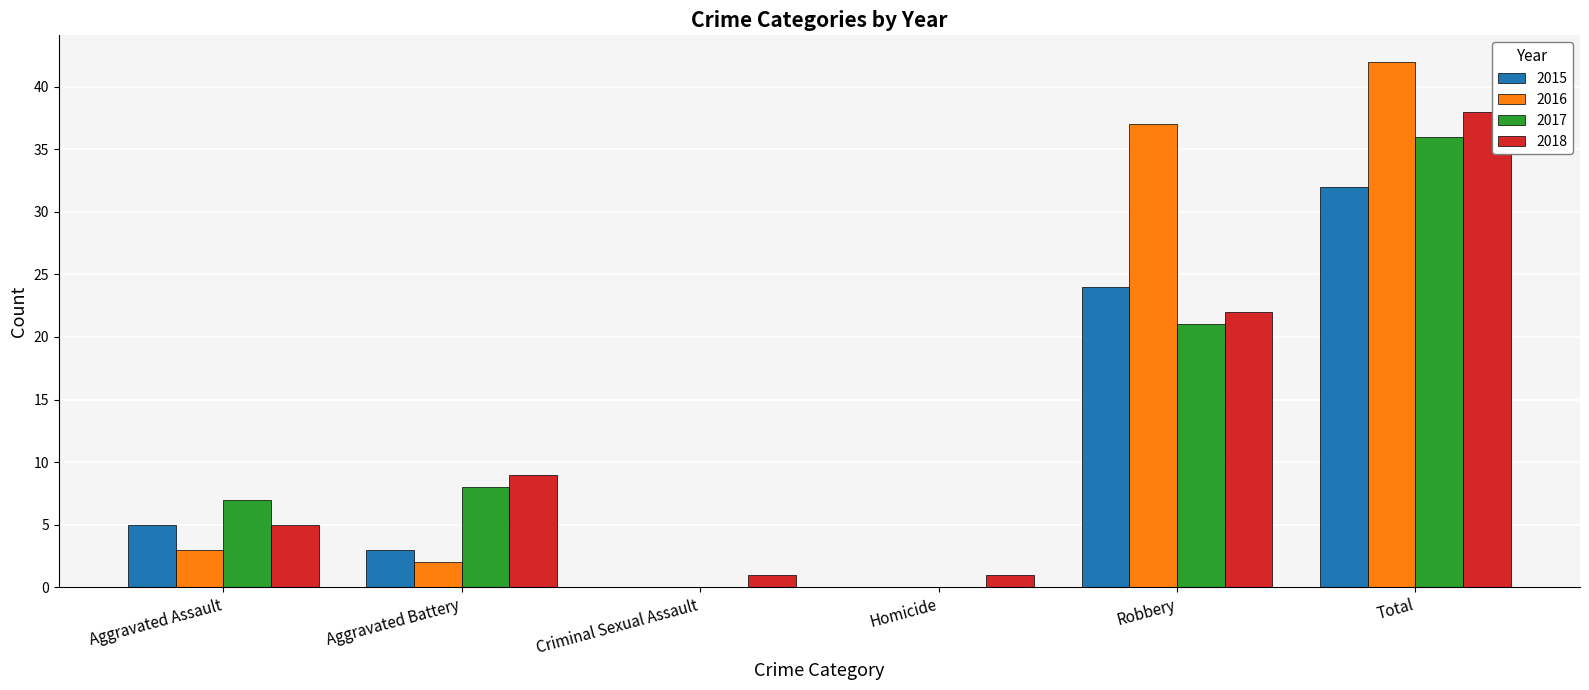

Reading right to left, transcribe all the data shown in this chart.

2015: Total=32	Robbery=24	Homicide=0	Criminal Sexual Assault=0	Aggravated Battery=3	Aggravated Assault=5
2016: Total=42	Robbery=37	Homicide=0	Criminal Sexual Assault=0	Aggravated Battery=2	Aggravated Assault=3
2017: Total=36	Robbery=21	Homicide=0	Criminal Sexual Assault=0	Aggravated Battery=8	Aggravated Assault=7
2018: Total=38	Robbery=22	Homicide=1	Criminal Sexual Assault=1	Aggravated Battery=9	Aggravated Assault=5